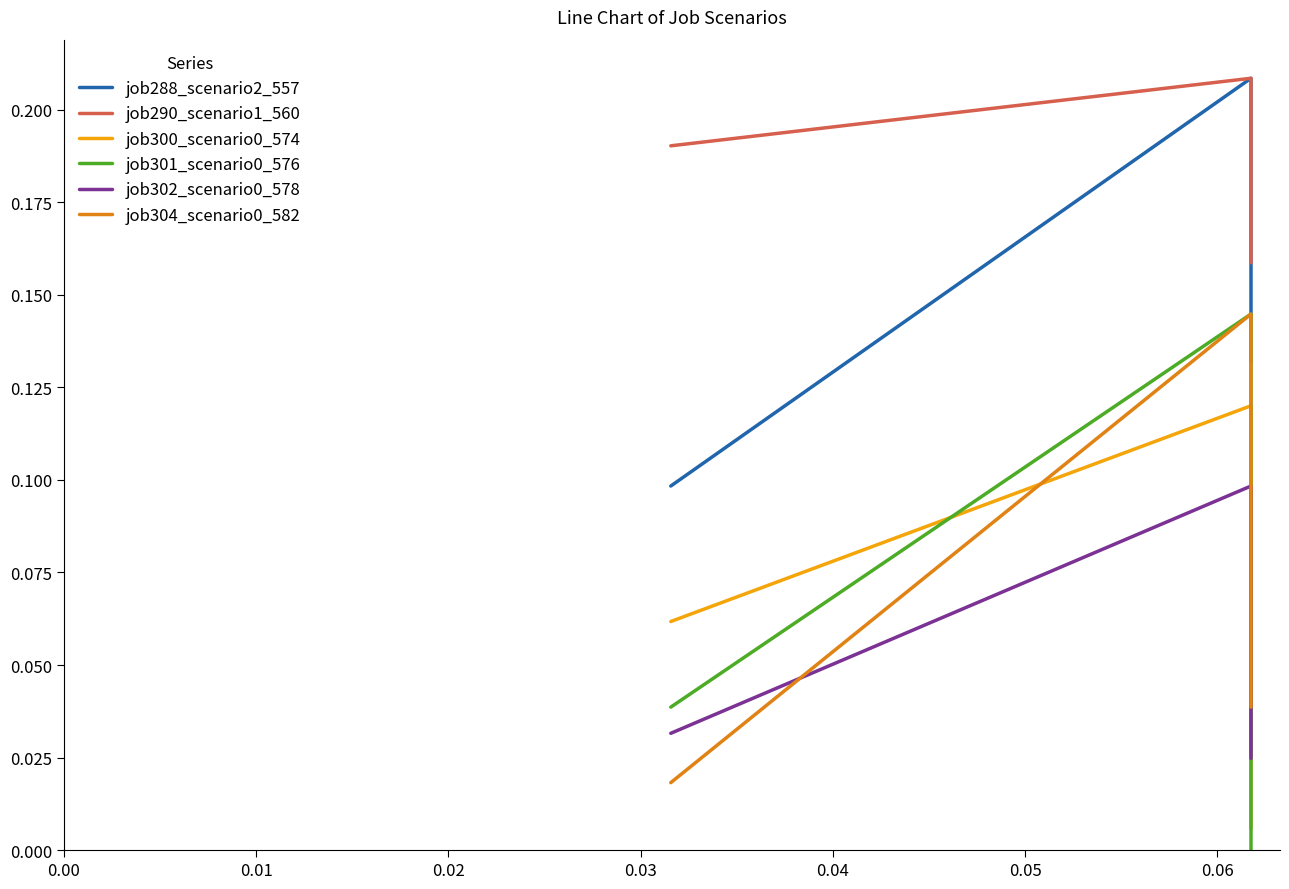

Does the chart have visible grid lines?

No